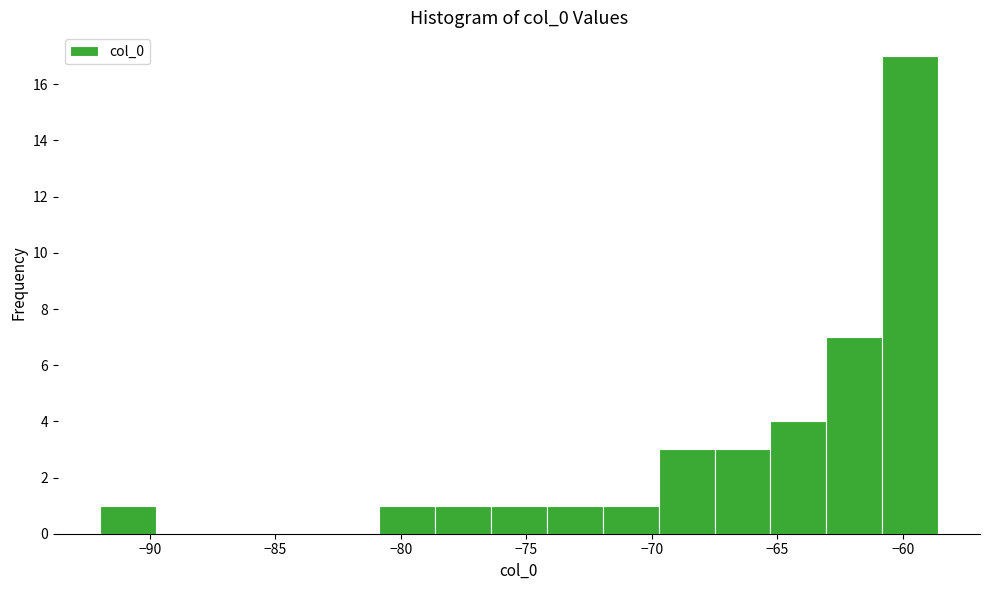

Reading left to right, transcribe this chart: for each bar, give the range it covers on the x-axis and its height. Neither the bar edges nor the heights are printed on the chart, so give them approximately, as read against the axes.

-92.0 to -90.0: 1
-90.0 to -87.5: 0
-87.5 to -85.5: 0
-85.5 to -83.0: 0
-83.0 to -81.0: 0
-81.0 to -78.5: 1
-78.5 to -76.5: 1
-76.5 to -74.0: 1
-74.0 to -72.0: 1
-72.0 to -69.5: 1
-69.5 to -67.5: 3
-67.5 to -65.5: 3
-65.5 to -63.0: 4
-63.0 to -61.0: 7
-61.0 to -58.5: 17